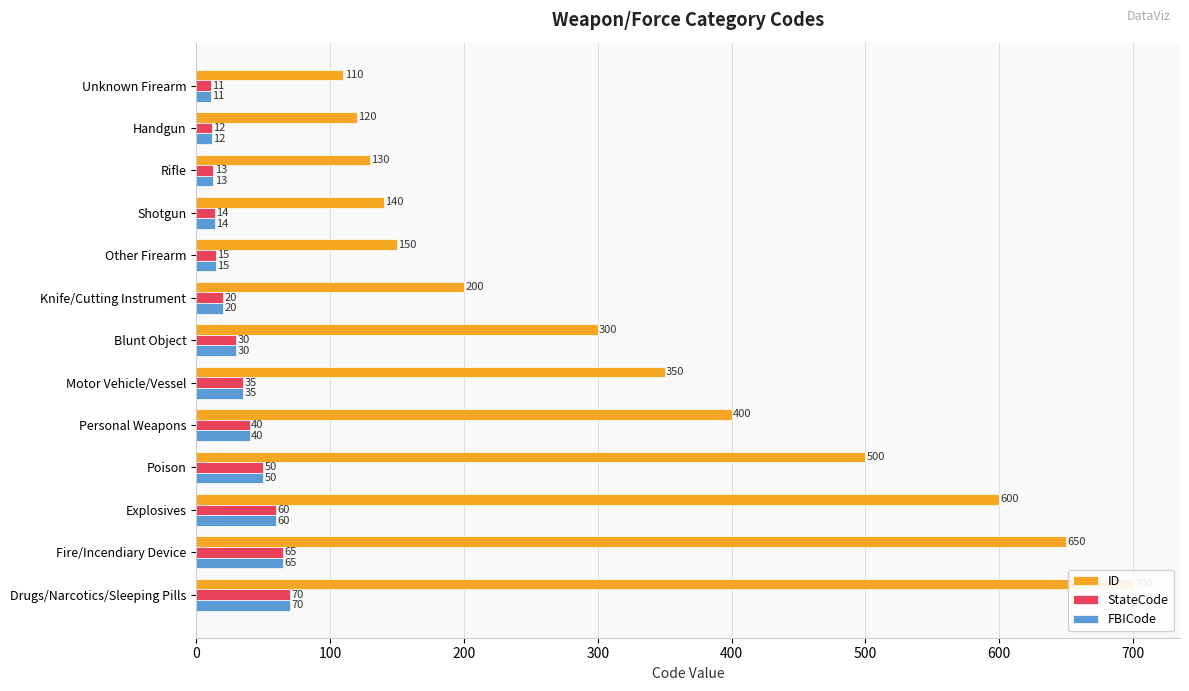

Are the bars horizontal?

Yes